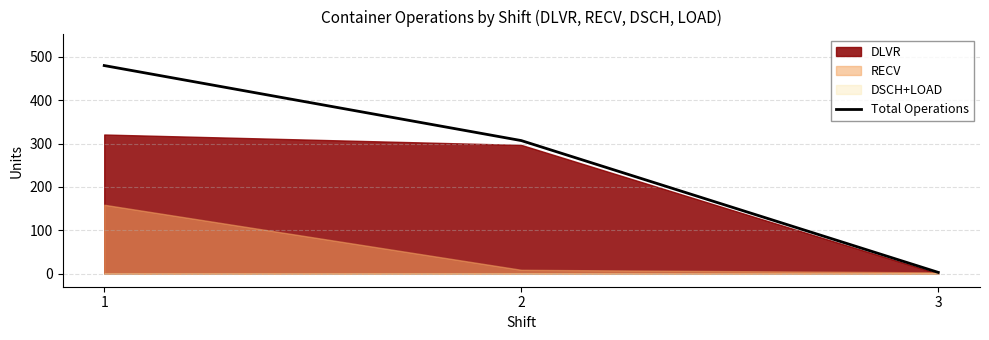

What is the sum of the values at 3 and 1?

483